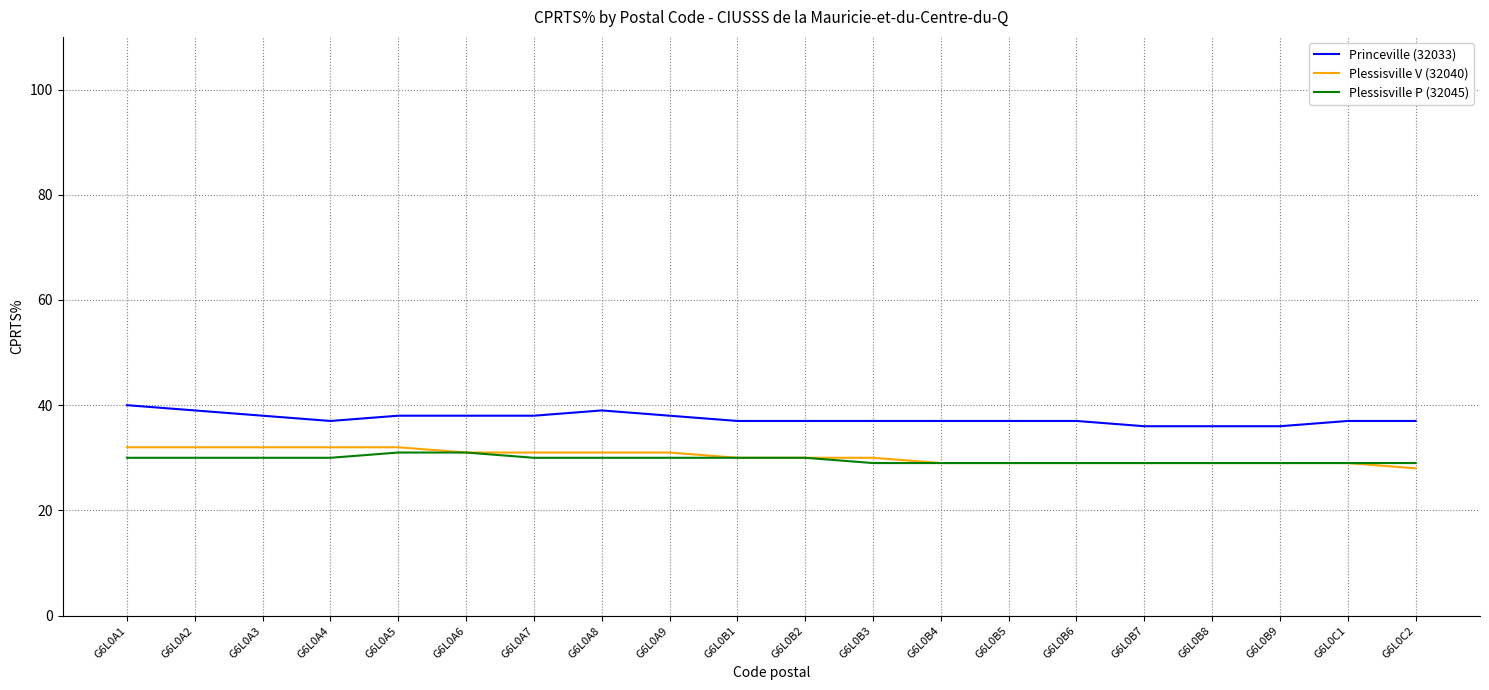

What is the minimum value shown in the chart?

28